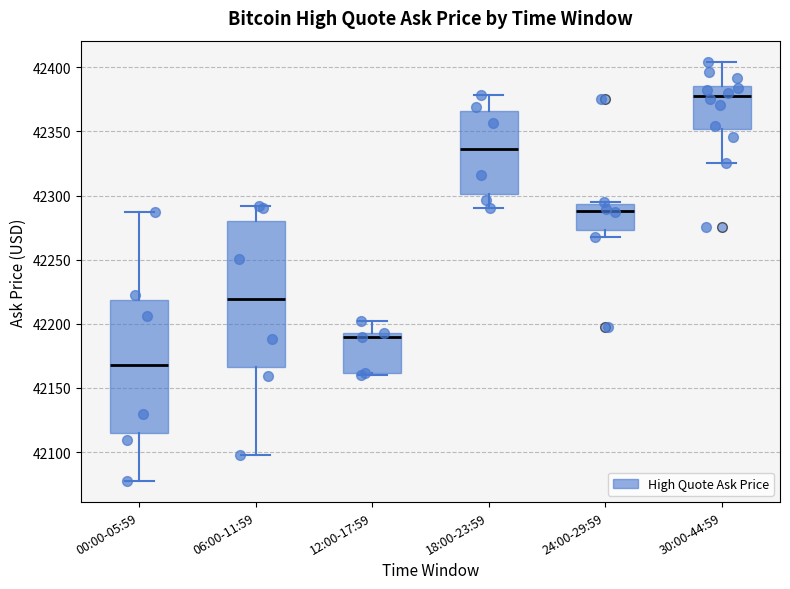

Which box has the highest median line?

30:00-44:59